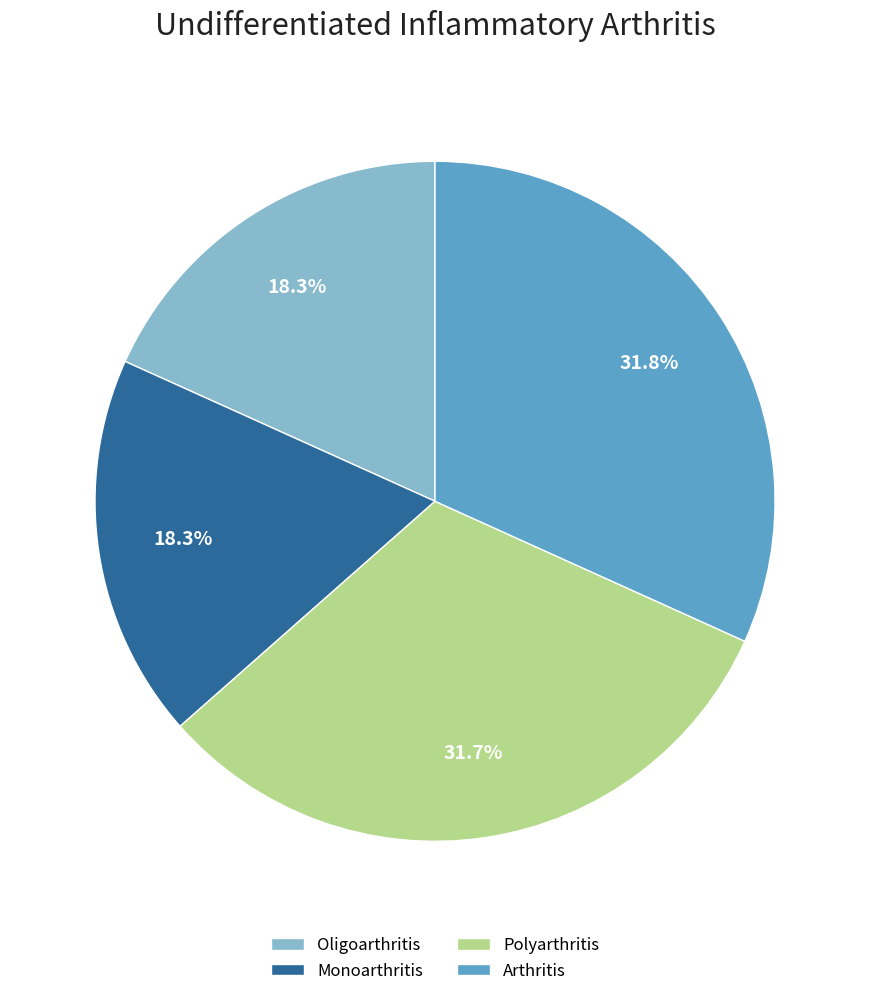

Does any single category account for the majority?

No